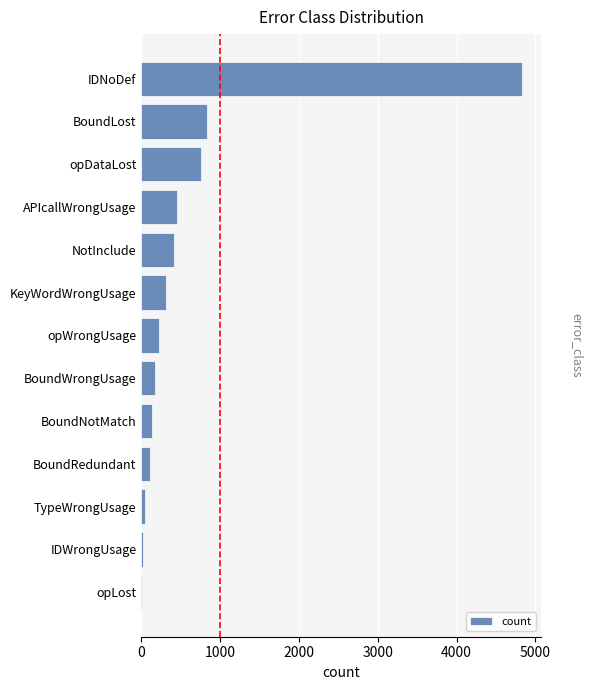

What is the ratio of the value at BoundNotMatch to the value at BoundRedundant?

1.3